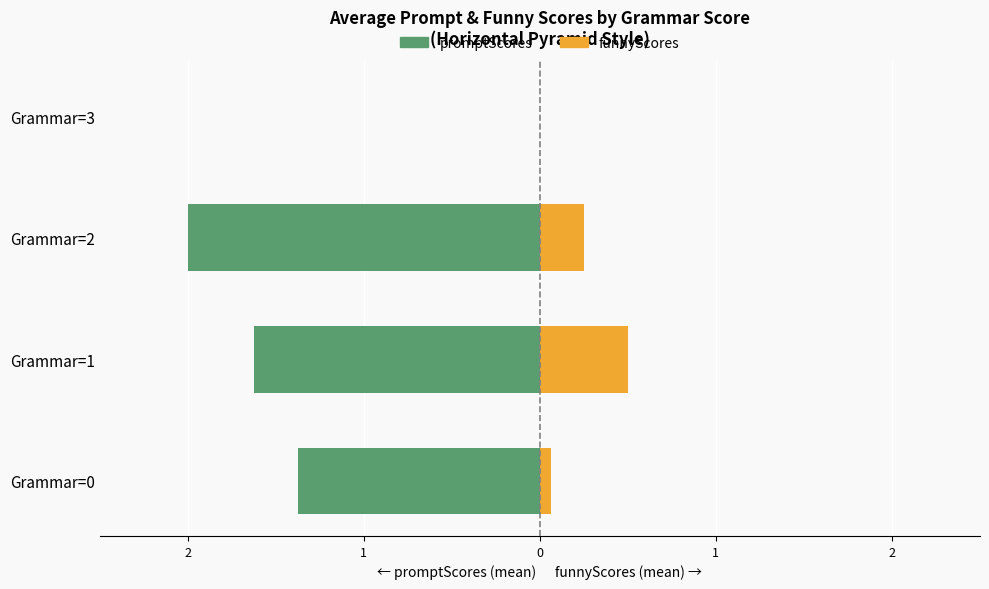

What is the value of the funnyScores (right) bar at the 1st from the left?

0.1